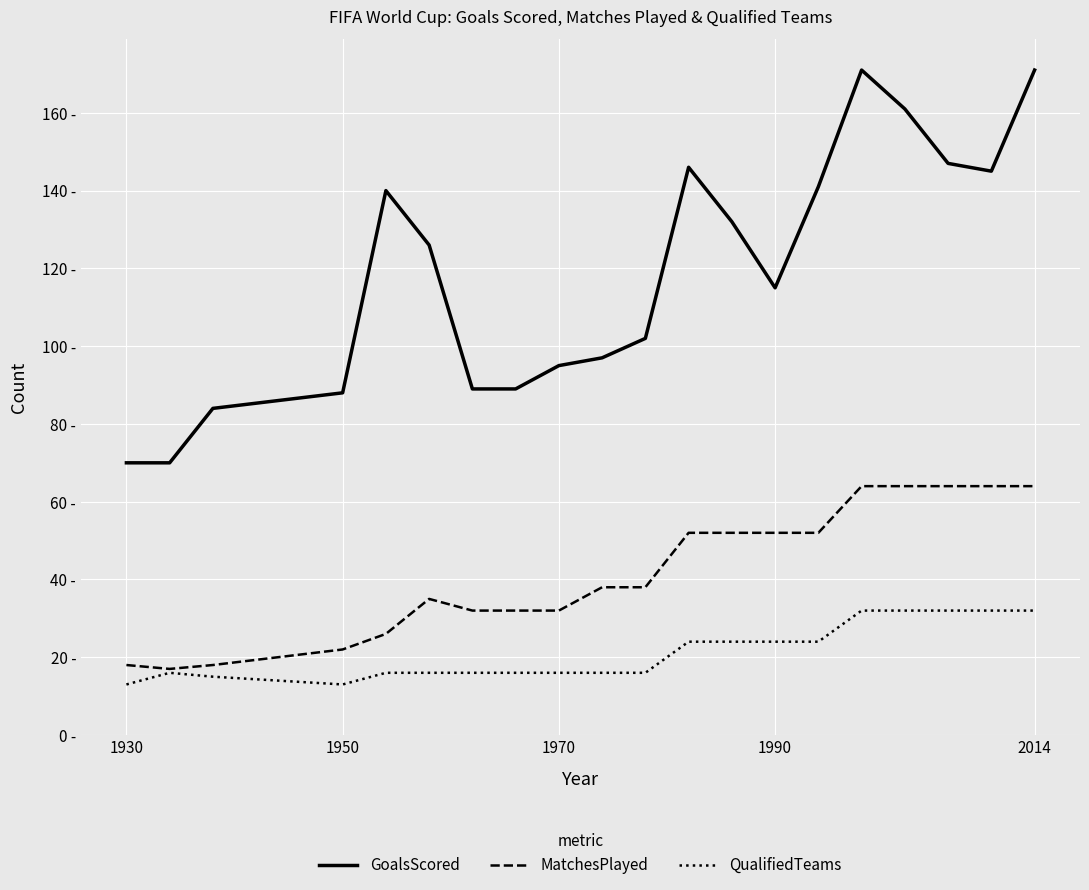

Is this an area chart (filled region under the line)?

No